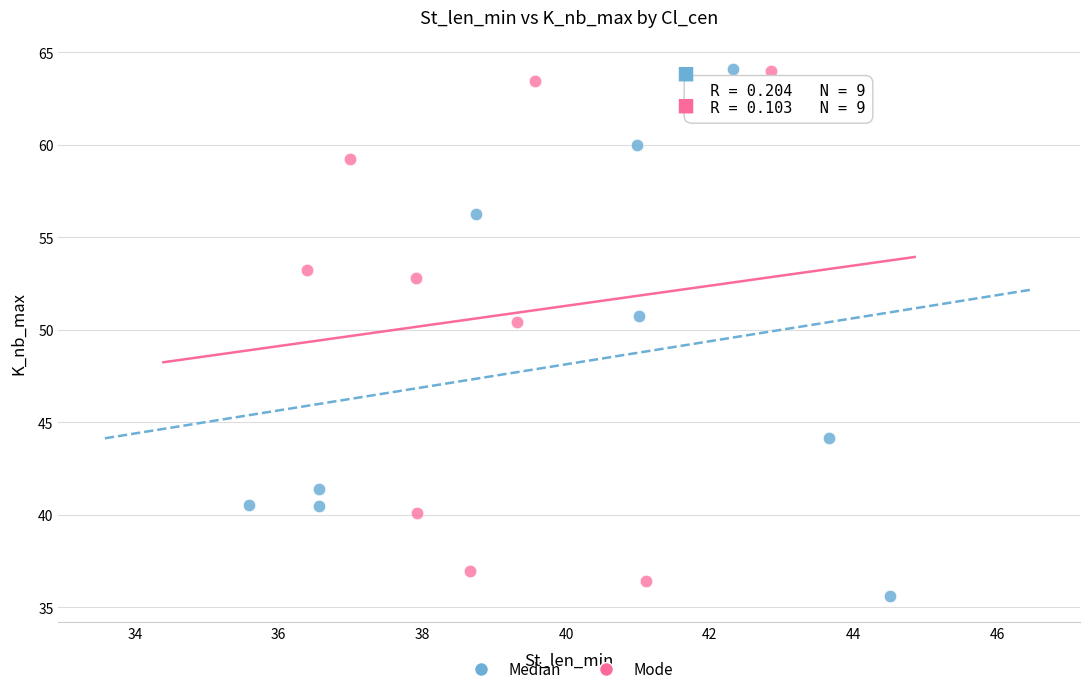

What are all the series names shown in the legend?

Median, Mode